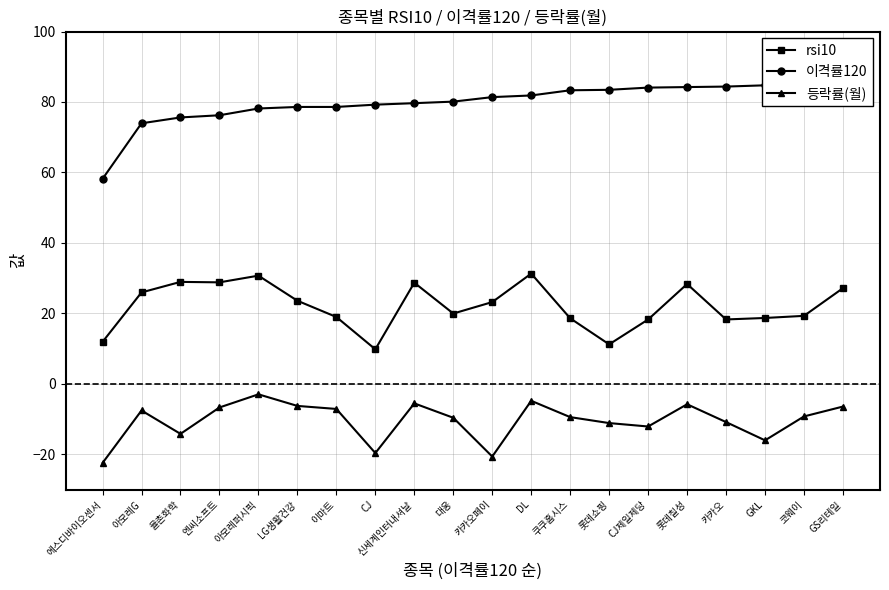

Which has a higher value, CJ제일제당 or 카카오페이?

카카오페이